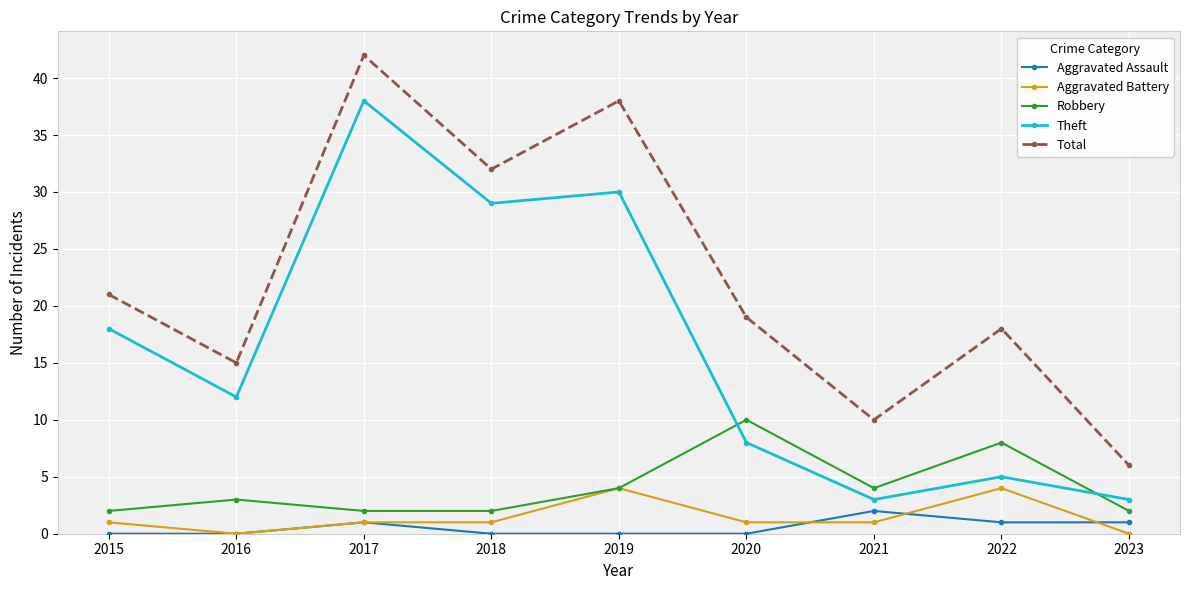

The Aggravated Assault series shows 1 at 2023. True or false?

True